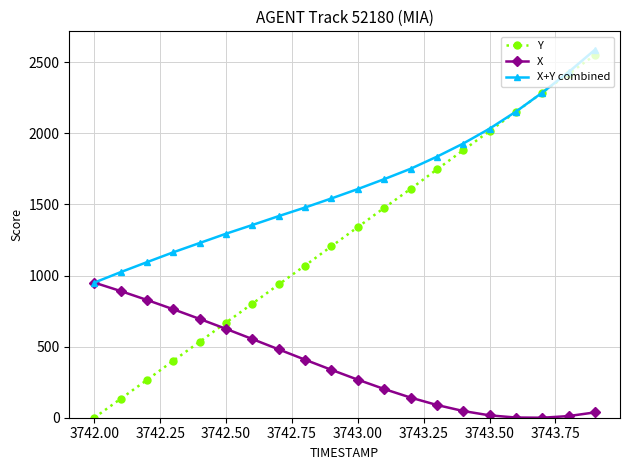

At how many categories does at least one series exceed 2554?

1